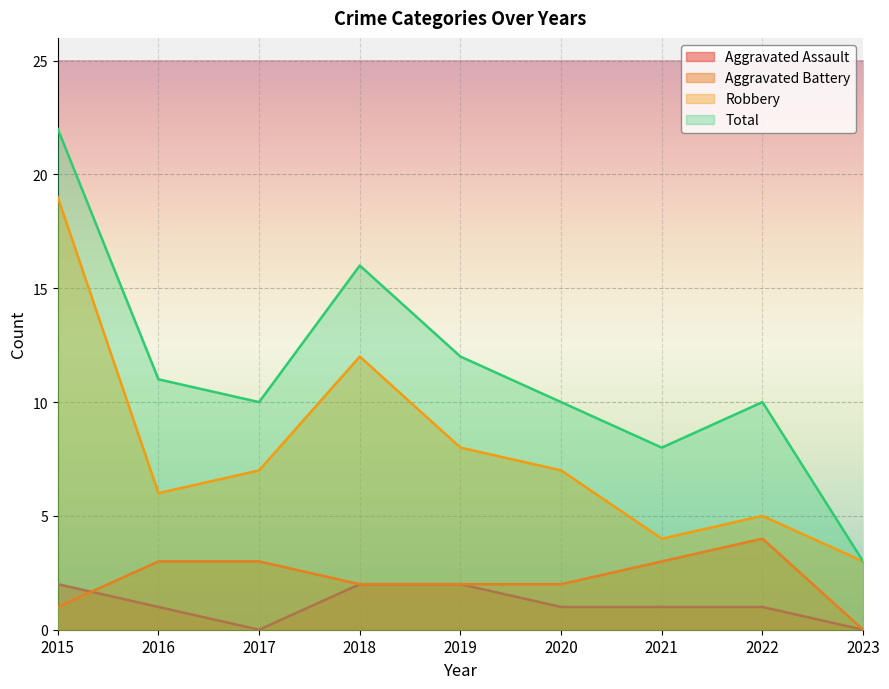

True or false: Aggravated Battery has a value of 2 at 2018.

True